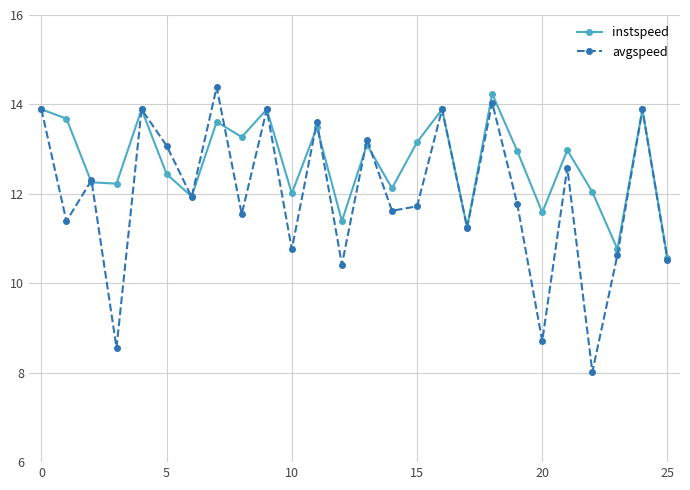

Which series has the widest spread of values?

avgspeed